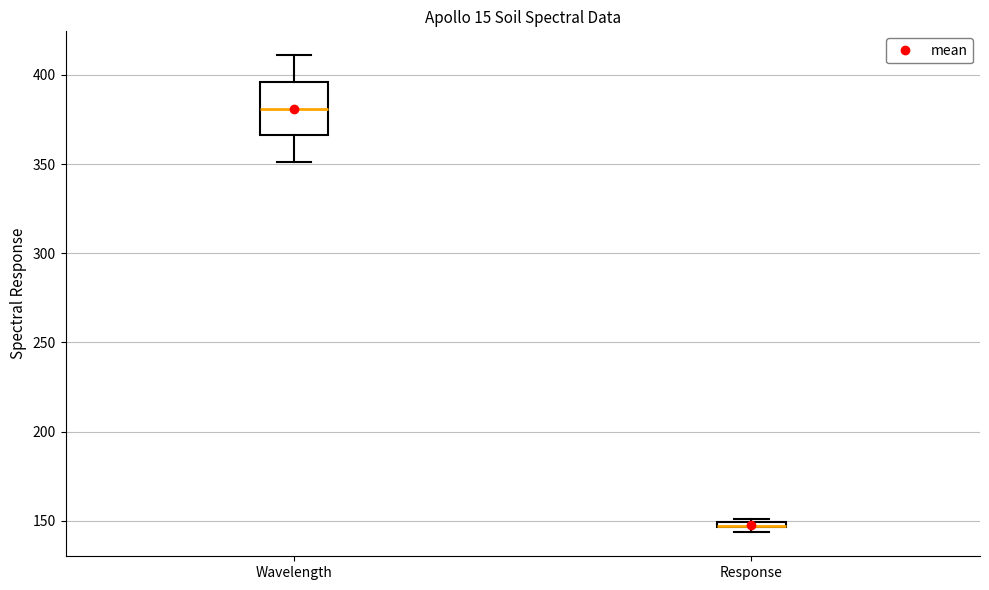

Comparing the boxes themselves (not the whiskers), which one is the tallest?

Wavelength